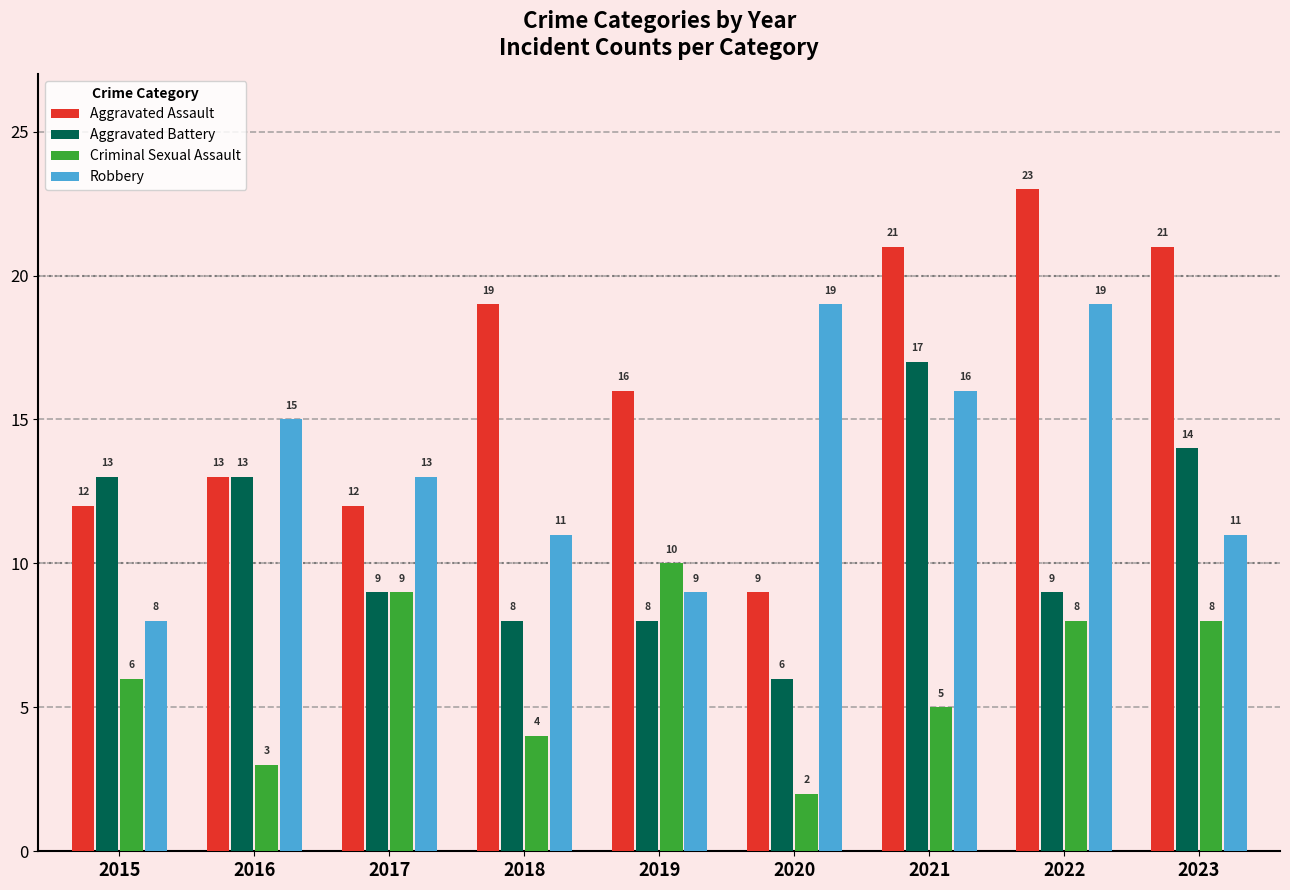

What is the value of the Criminal Sexual Assault bar at the 8th from the left?

8